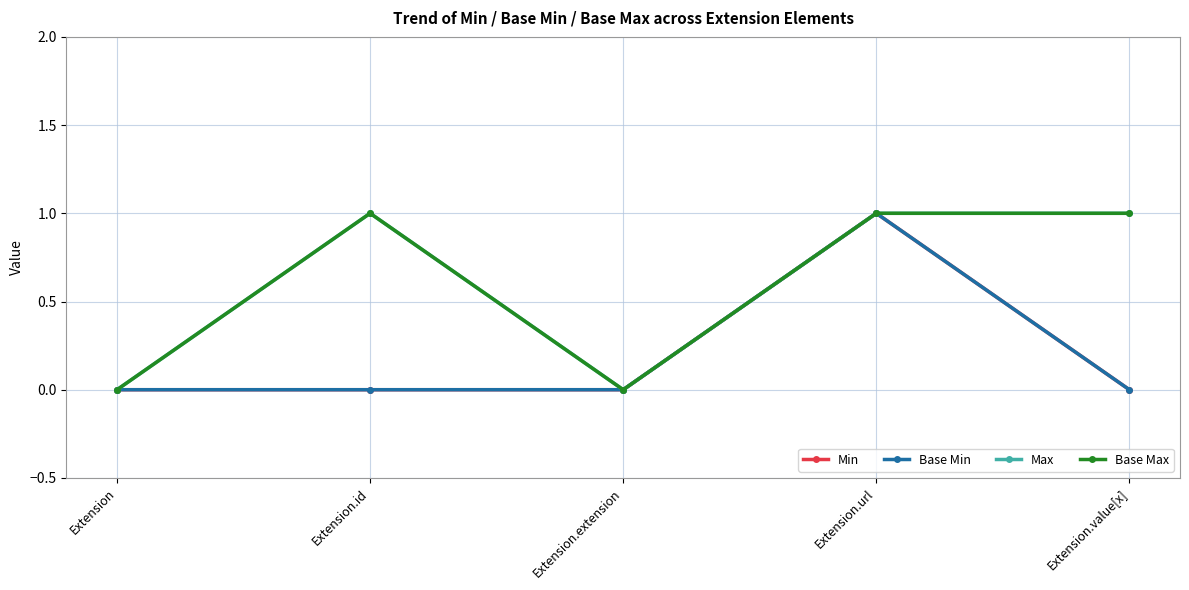

The Min series shows 1 at Extension.url. True or false?

True